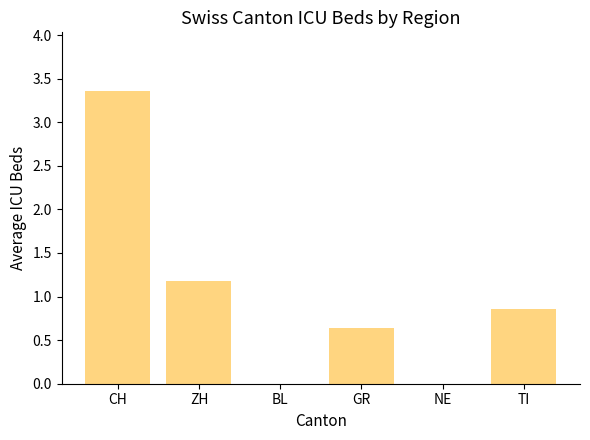

Reading right to left, extract all data points from this chart.

TI=0.9	NE=0.0	GR=0.6	BL=0.0	ZH=1.2	CH=3.4